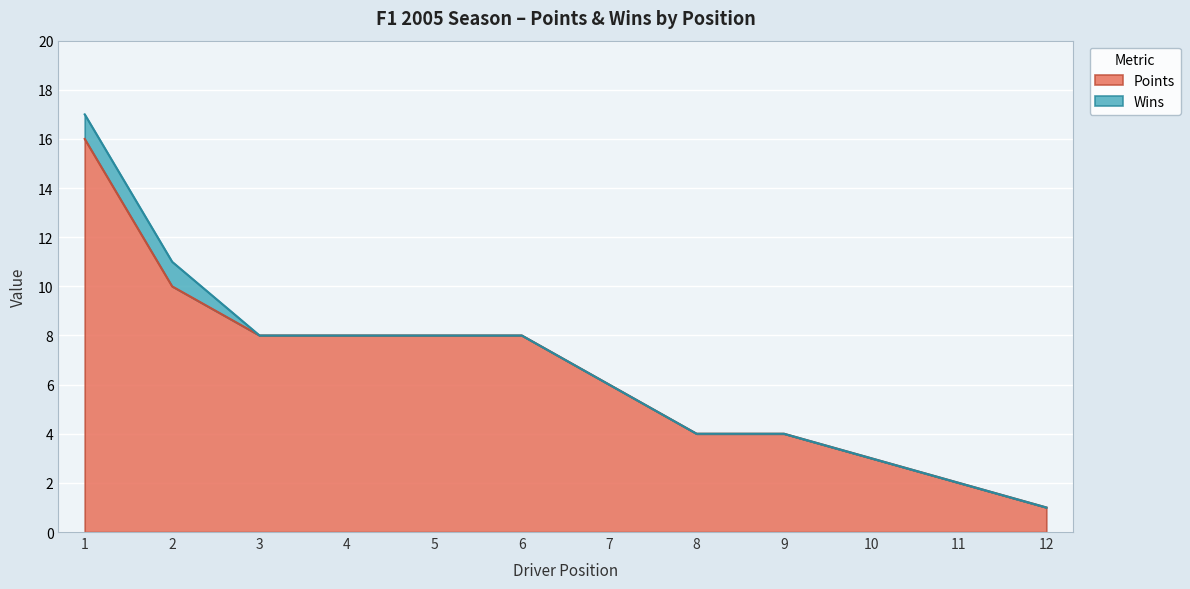

The value at 1 is 16. True or false?

True